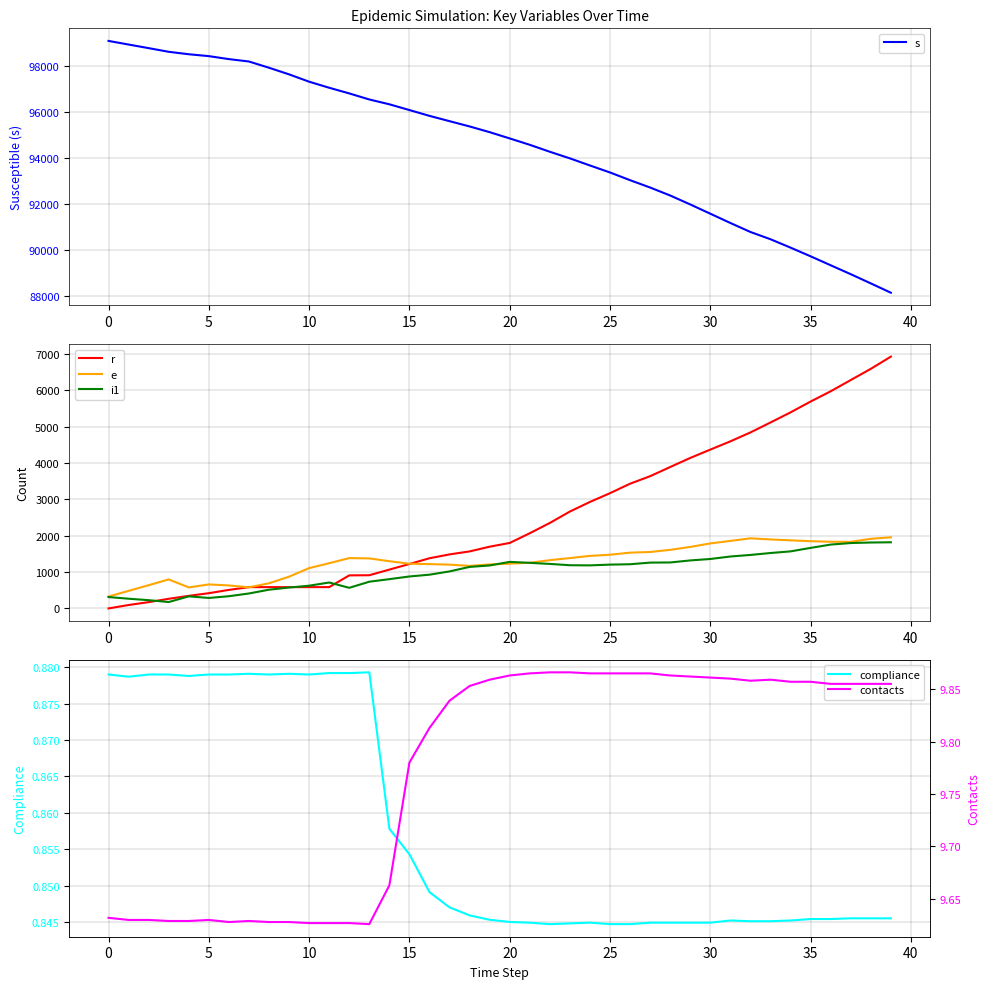

Which series has the largest total across all categories?

s